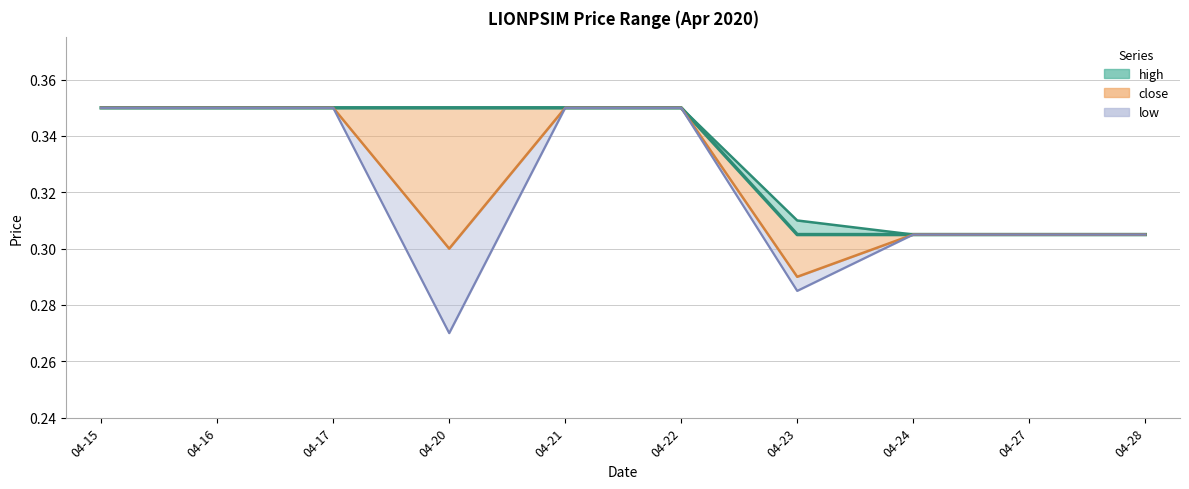

At which label is low closest to 0?

04-20